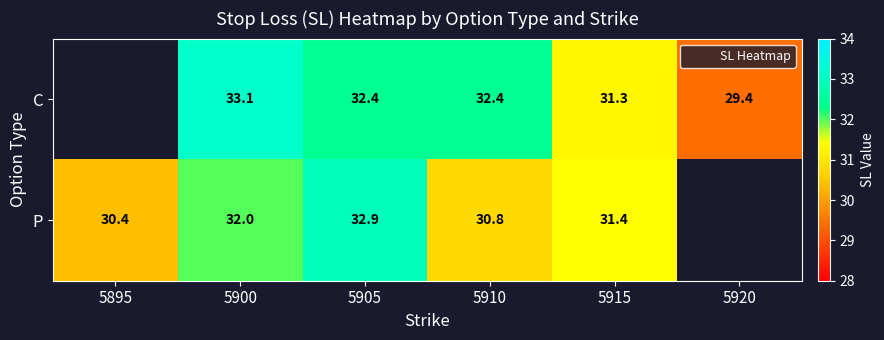

Which category has the lowest value across all series?

5920